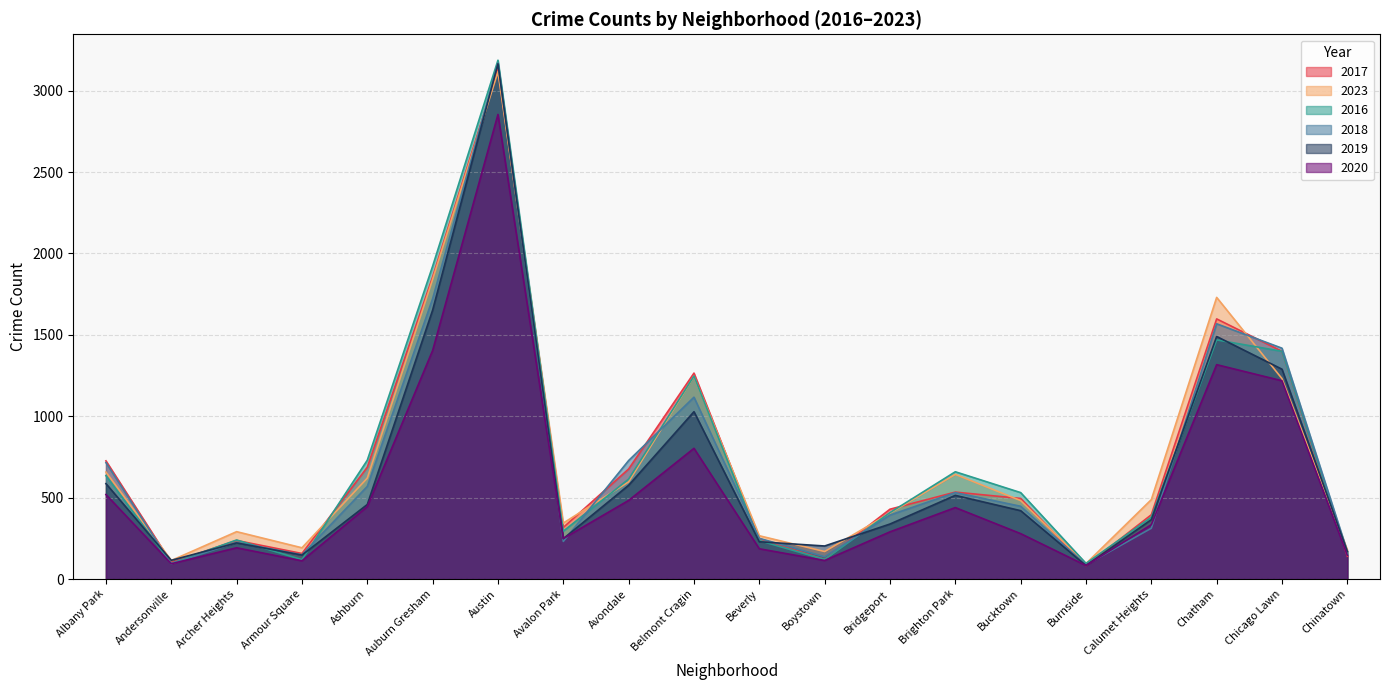

List the labels in order of 2019 value, smallest first.

Burnside, Andersonville, Armour Square, Chinatown, Boystown, Archer Heights, Beverly, Avalon Park, Bridgeport, Calumet Heights, Bucktown, Ashburn, Brighton Park, Avondale, Albany Park, Belmont Cragin, Chicago Lawn, Chatham, Auburn Gresham, Austin